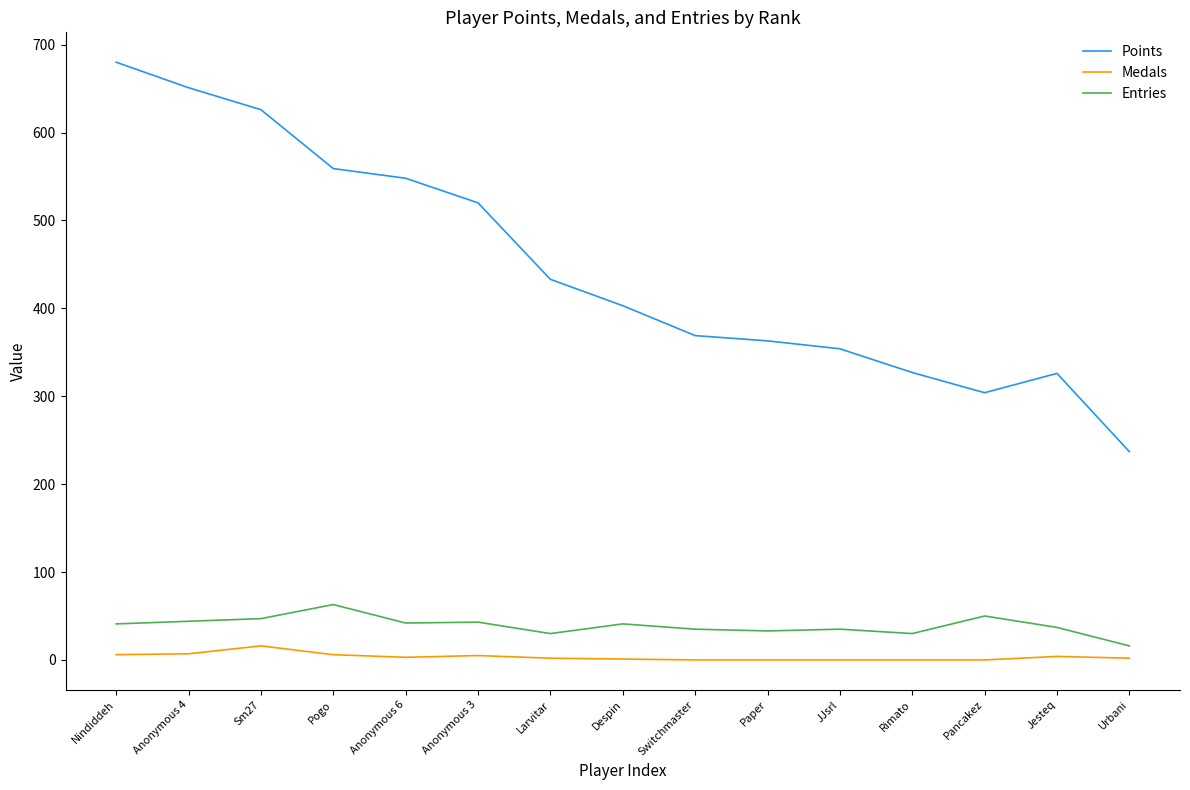

What is the highest value of the Entries series?

63